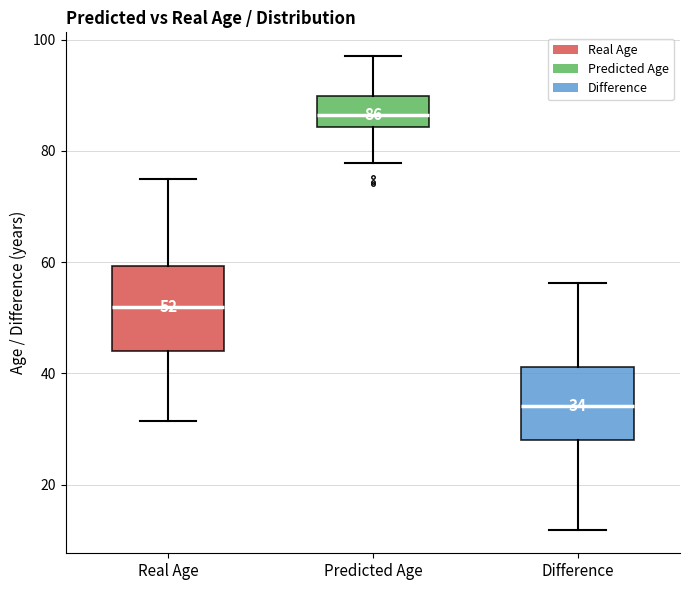

Comparing the boxes themselves (not the whiskers), which one is the tallest?

Real Age